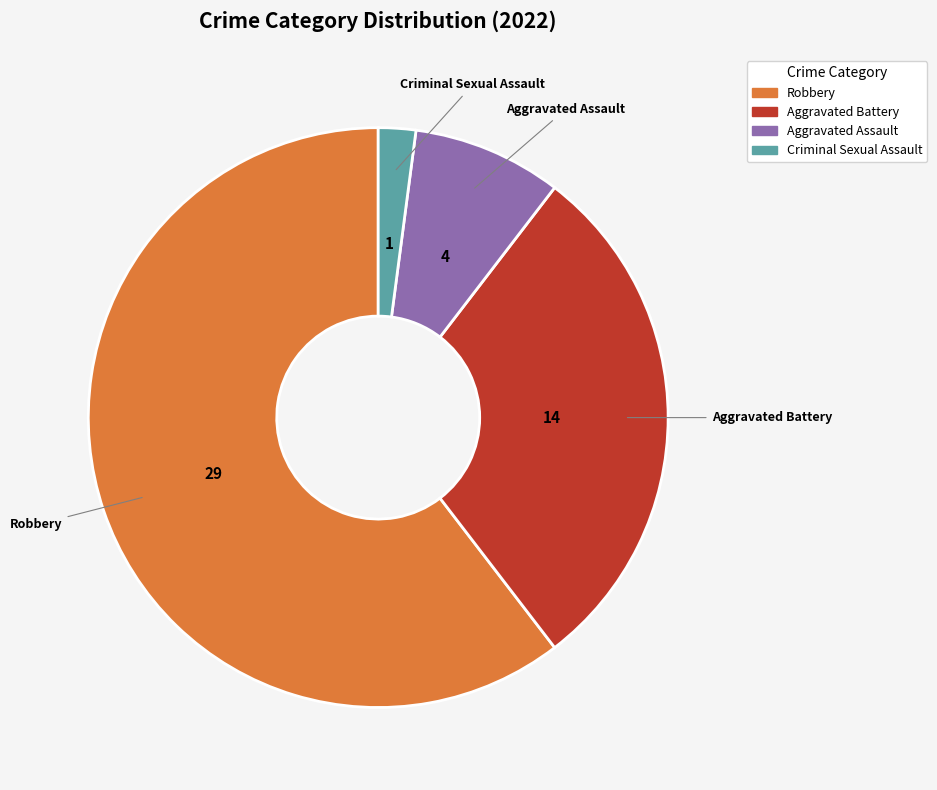

Does any single category account for the majority?

Yes